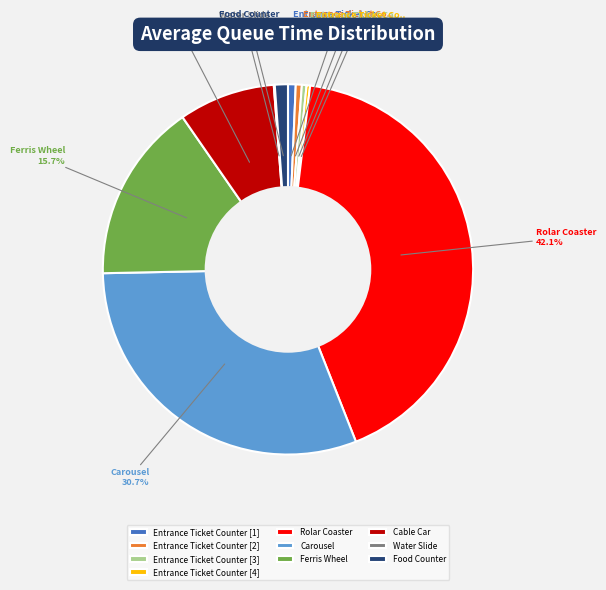

Which category has the biggest portion of the pie?

Rolar Coaster